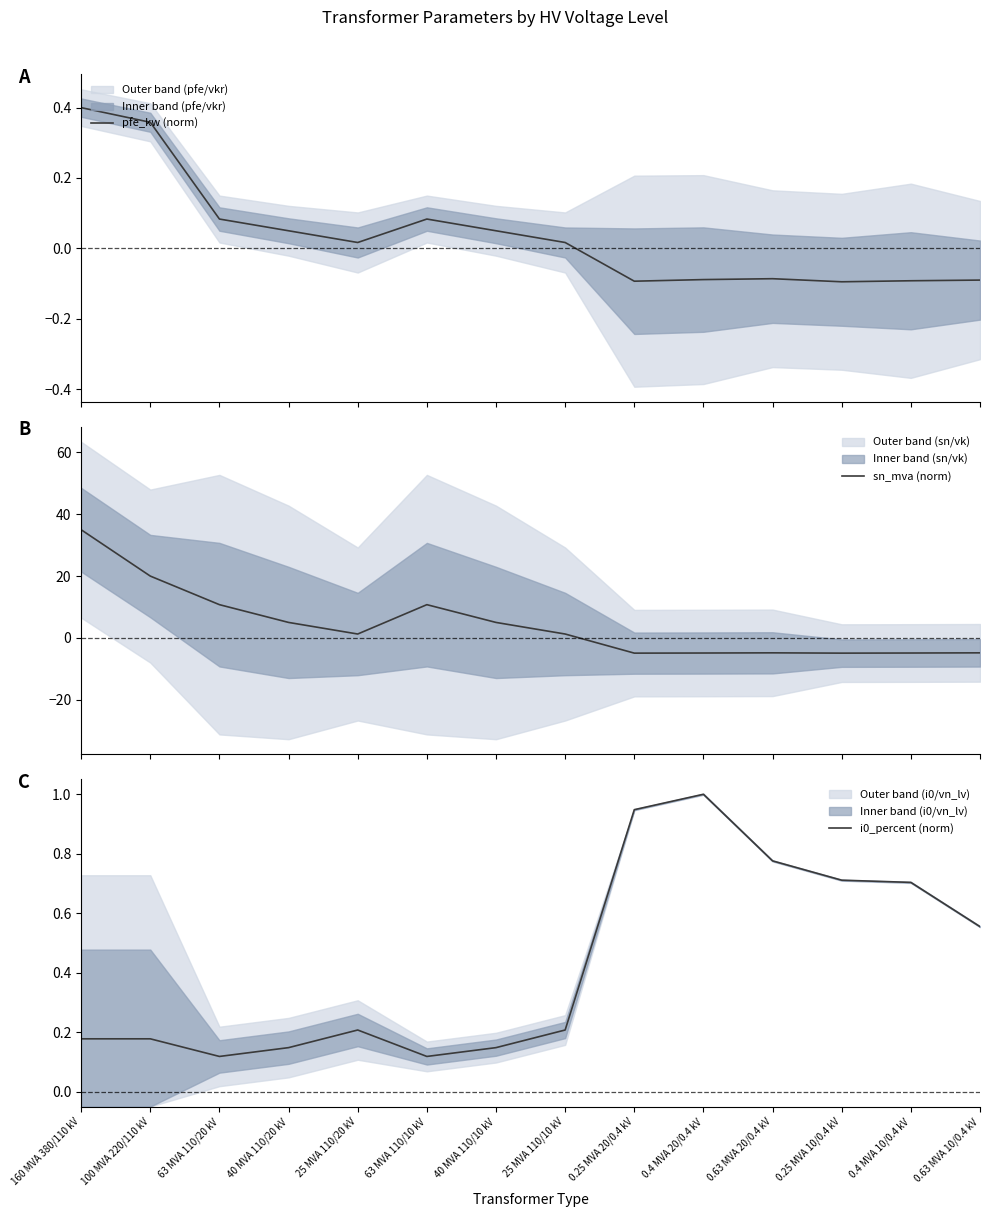

What is the sum of the i0_percent (norm) values at 0.4 MVA 20/0.4 kV and 160 MVA 380/110 kV?

1.2